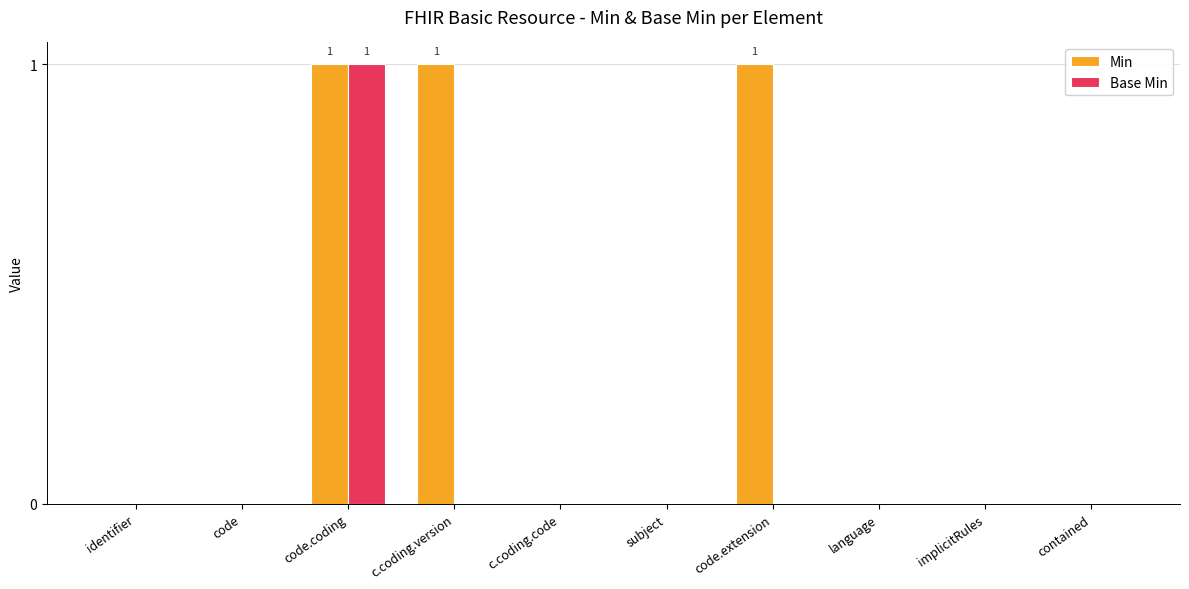

Is it true that Min equals 1 at code?

False